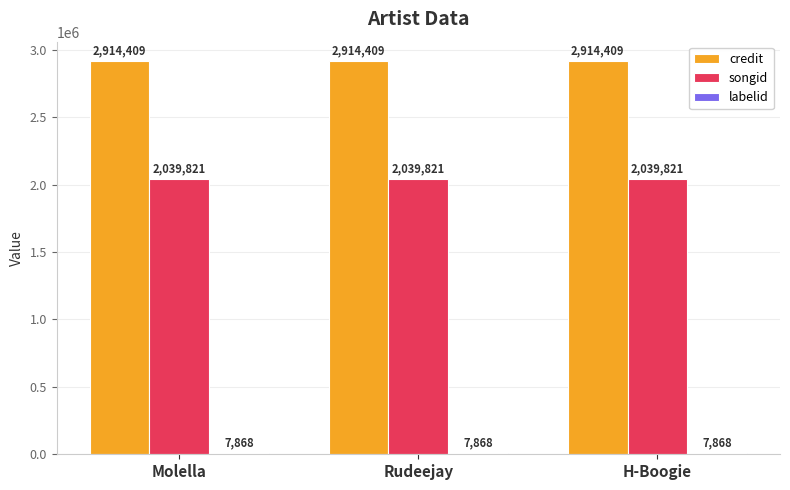

What value does the credit series have at H-Boogie?

2914409